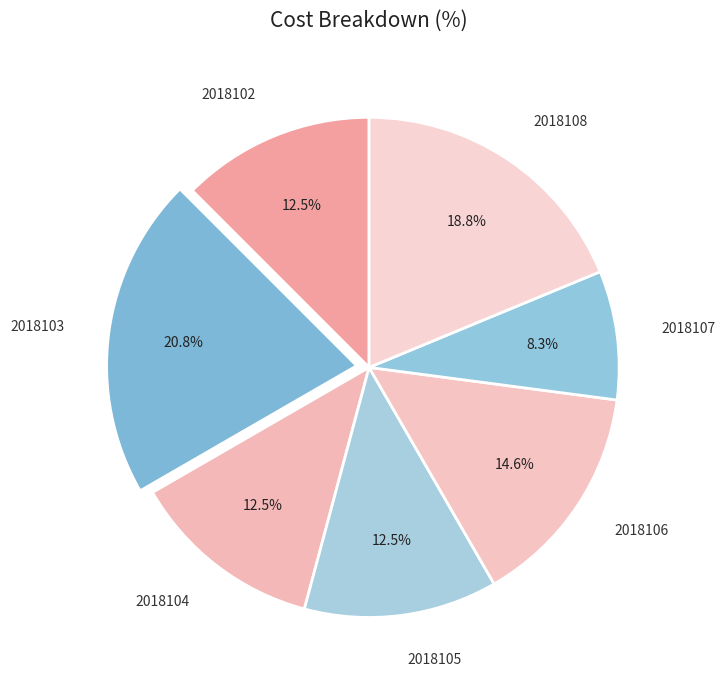

To the nearest percent, what is the difference between the 2018103 and 2018102 slice percentages?

8%